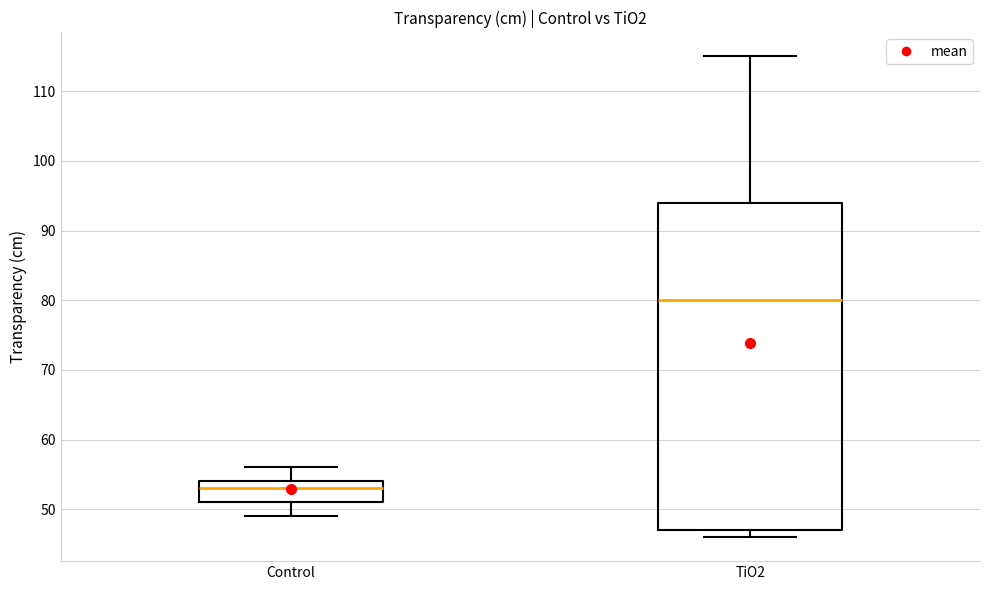

Reading left to right, read every box against the y-axis: the position of its median line, the range the box covers, and the ends of its whiskers. The values are not printed on the chart, so give them approximately, as read against the axis.

Control: median 53, box 51 to 54, whiskers 49 to 56
TiO2: median 80, box 47 to 94, whiskers 46 to 115